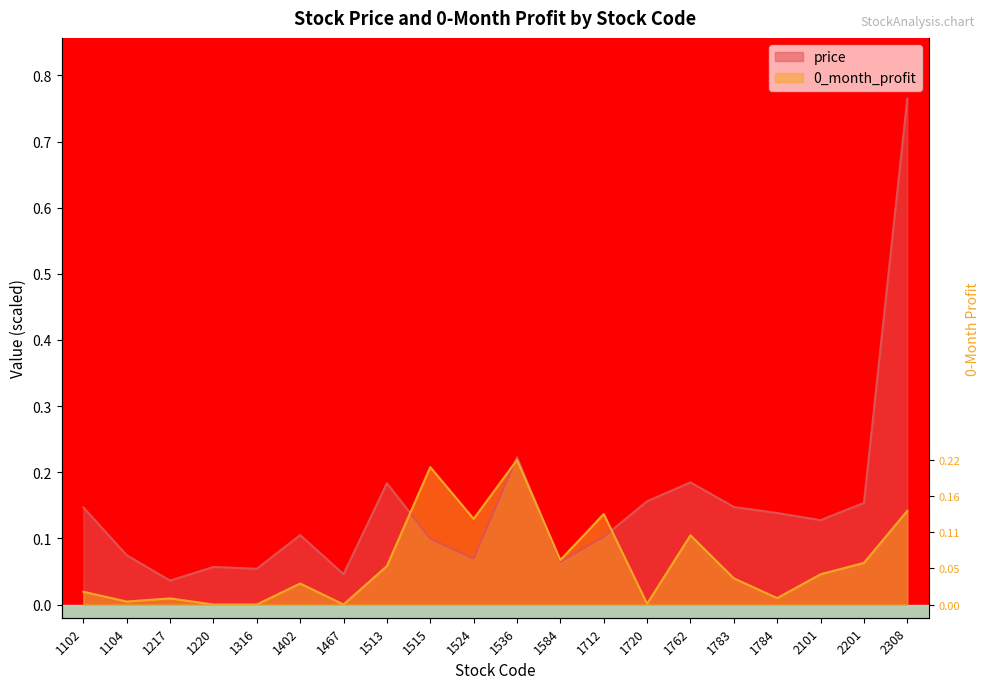

Between 2308 and 1220, which is larger?

2308